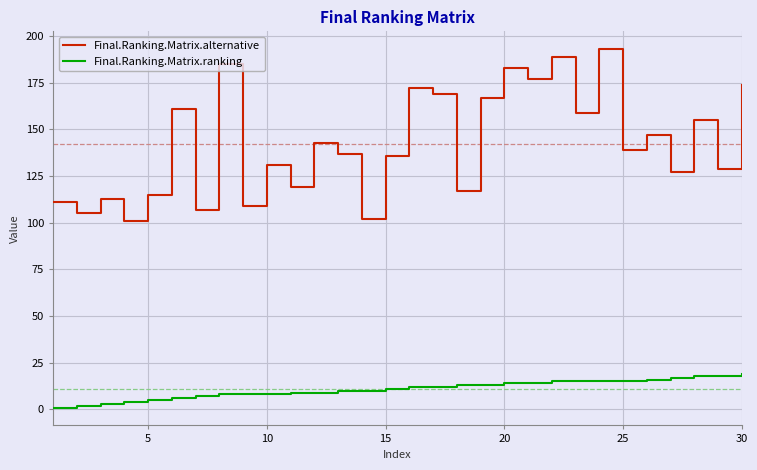

What is the difference between the maximum and minimum values in the Final.Ranking.Matrix.ranking series?

18